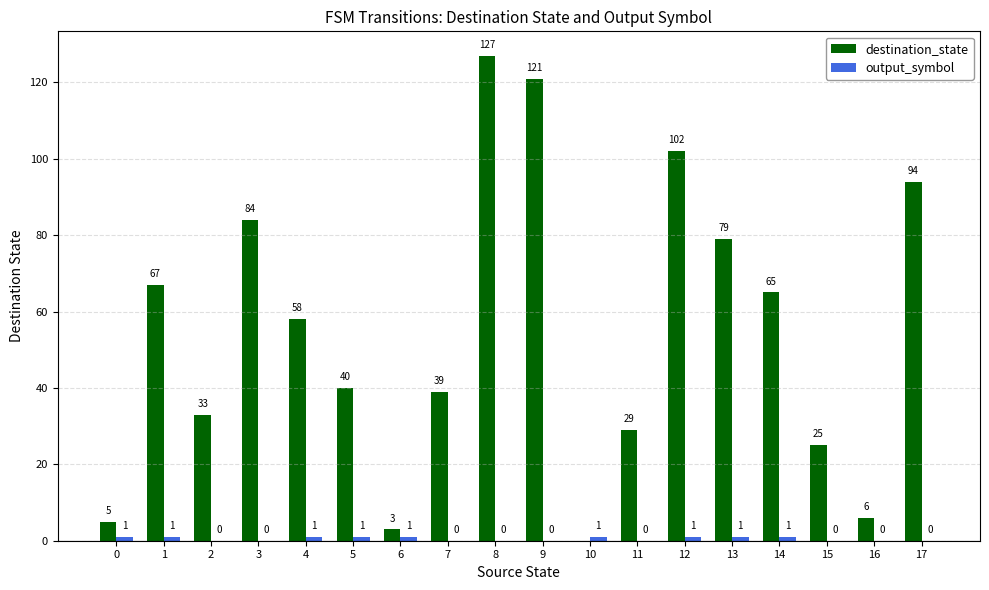

At which label is destination_state closest to 63?

14